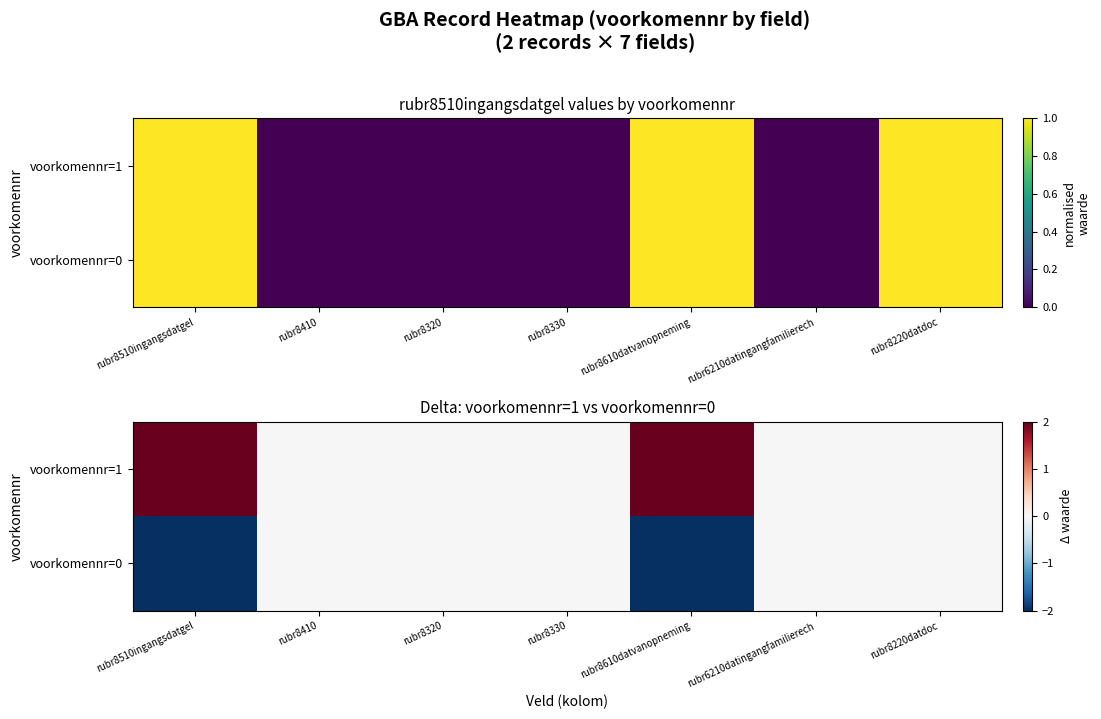

Which series changed the most between rubr8510ingangsdatgel and rubr8320?

voorkomennr=1